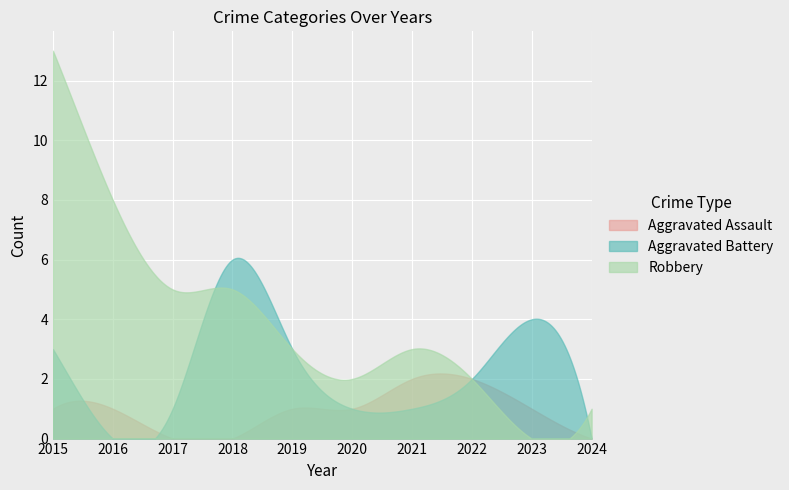

At which category does the chart reach its minimum across all series?

2017